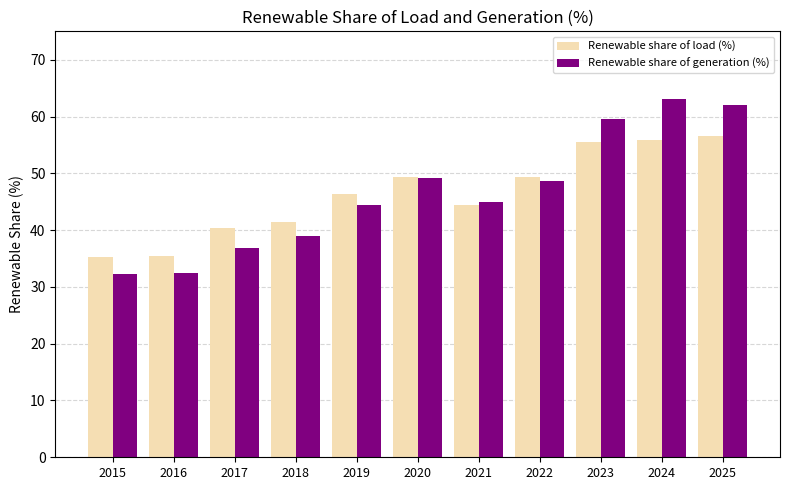

What is the value of the Renewable share of load (%) bar at the 11th from the left?

56.6